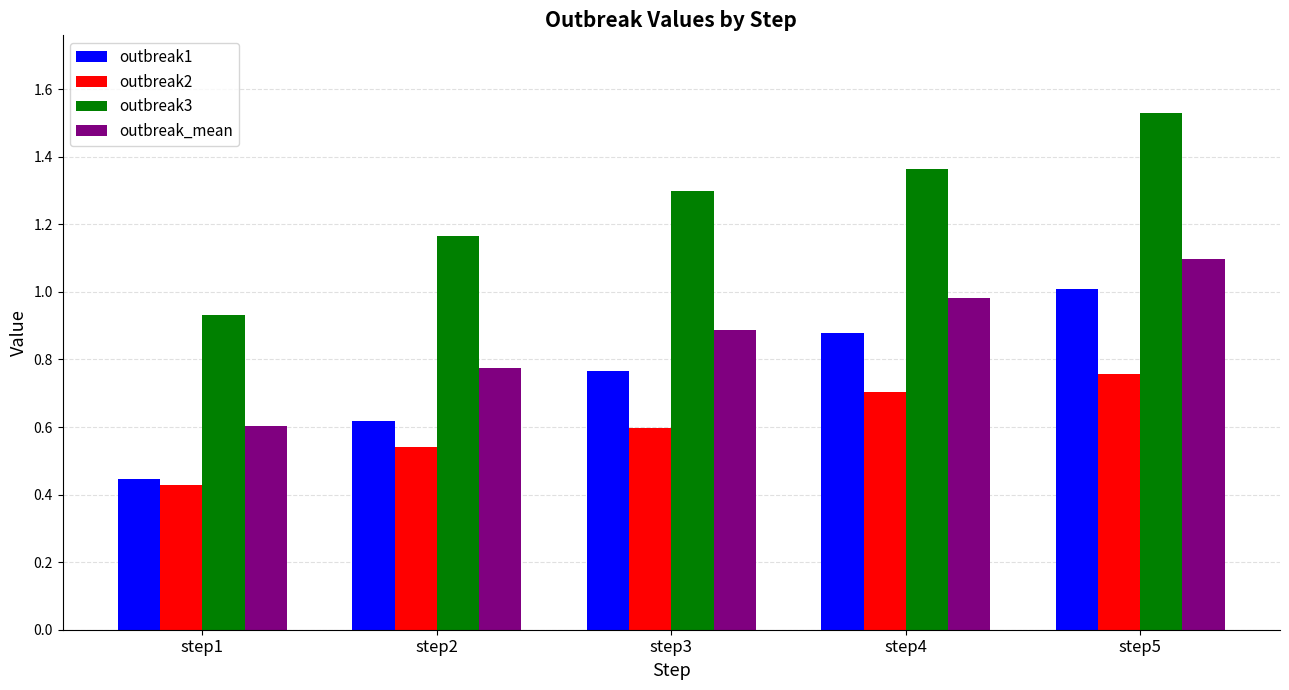

True or false: outbreak_mean has a value of 1.4 at step4.

False